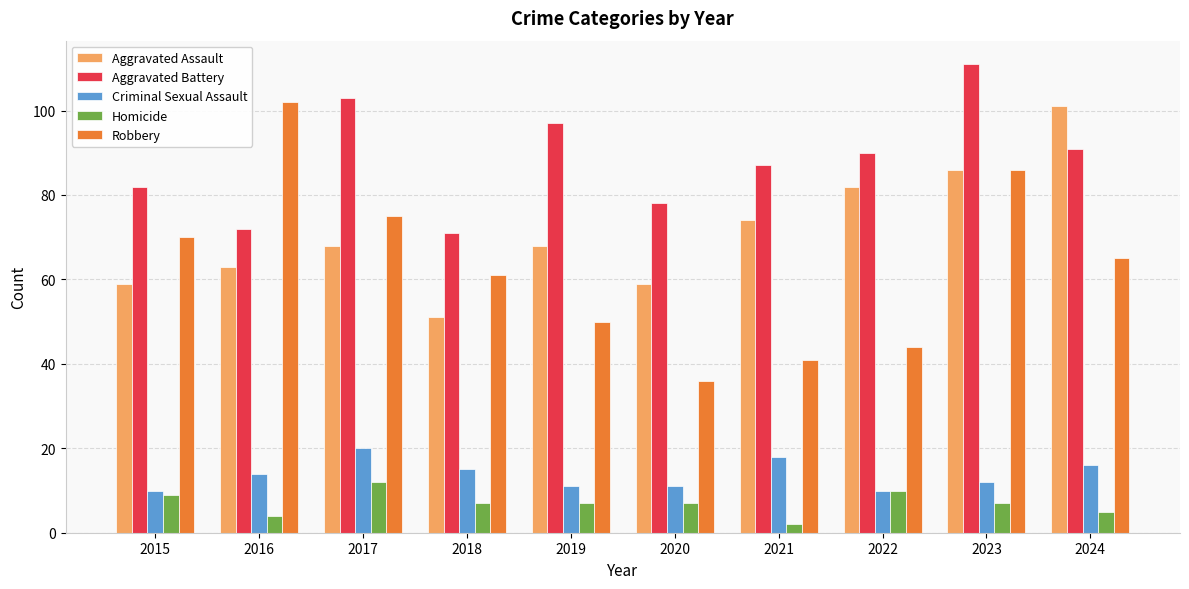

Where is Criminal Sexual Assault nearest to the value 15?

2018